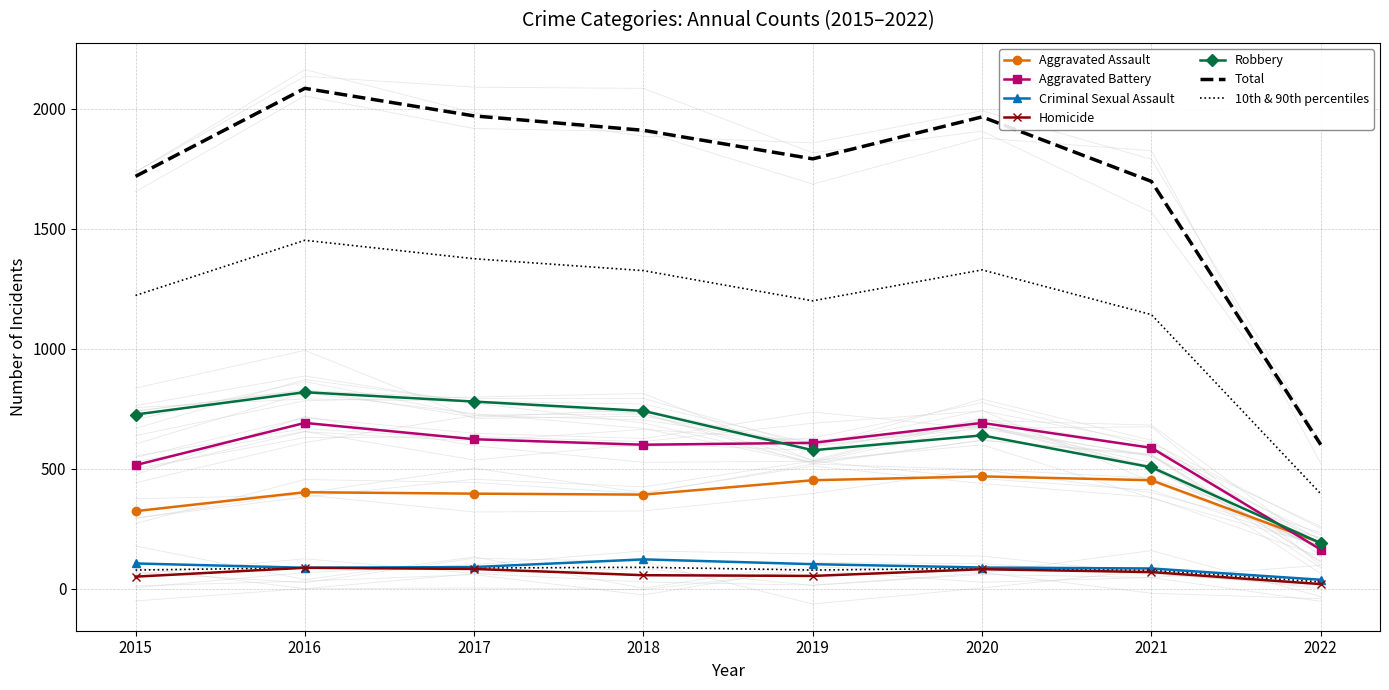

What is the smallest value displayed?

19